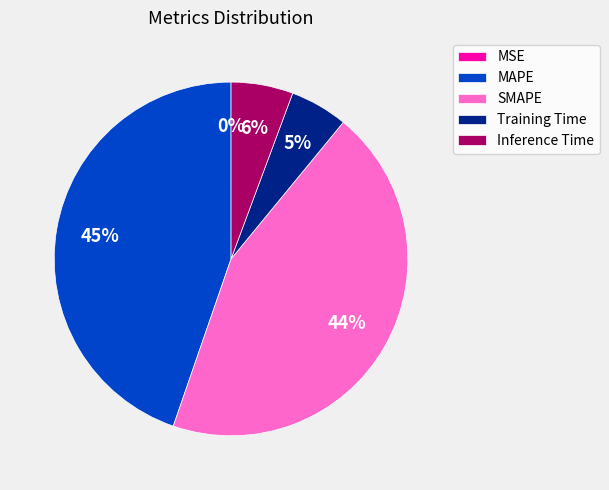

Is there a majority slice in this chart?

No